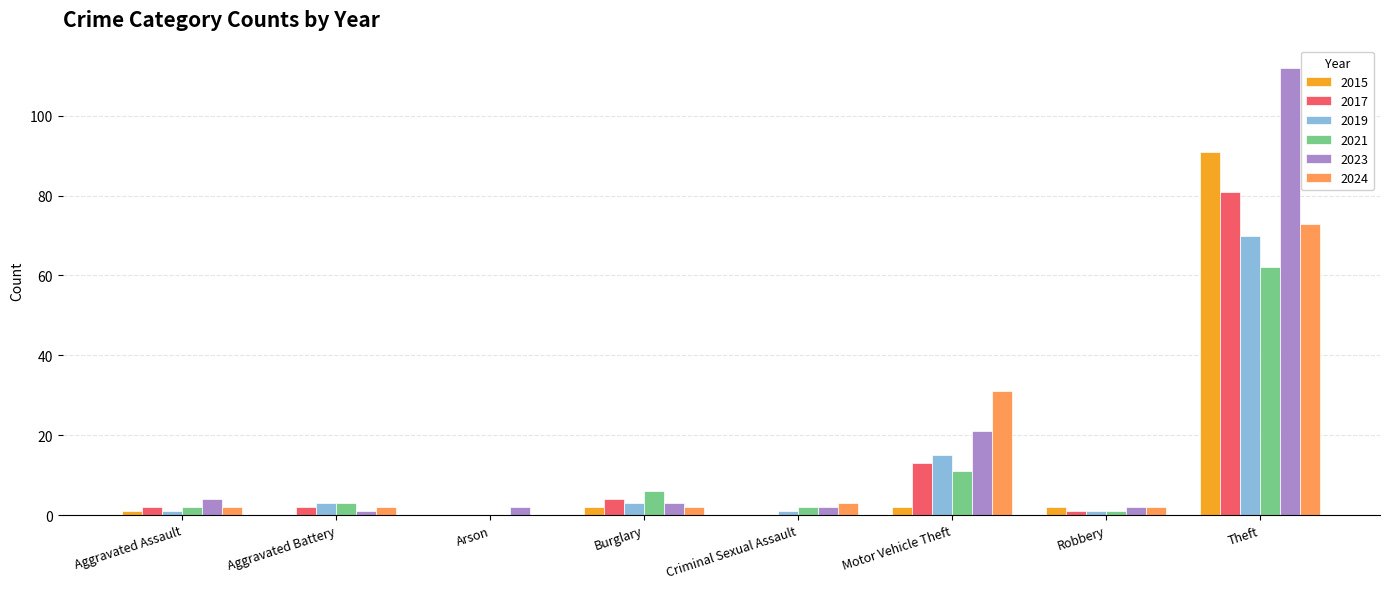

Reading left to right, what are all the values shown in this chart?

2015: Aggravated Assault=1	Aggravated Battery=0	Arson=0	Burglary=2	Criminal Sexual Assault=0	Motor Vehicle Theft=2	Robbery=2	Theft=91
2017: Aggravated Assault=2	Aggravated Battery=2	Arson=0	Burglary=4	Criminal Sexual Assault=0	Motor Vehicle Theft=13	Robbery=1	Theft=81
2019: Aggravated Assault=1	Aggravated Battery=3	Arson=0	Burglary=3	Criminal Sexual Assault=1	Motor Vehicle Theft=15	Robbery=1	Theft=70
2021: Aggravated Assault=2	Aggravated Battery=3	Arson=0	Burglary=6	Criminal Sexual Assault=2	Motor Vehicle Theft=11	Robbery=1	Theft=62
2023: Aggravated Assault=4	Aggravated Battery=1	Arson=2	Burglary=3	Criminal Sexual Assault=2	Motor Vehicle Theft=21	Robbery=2	Theft=112
2024: Aggravated Assault=2	Aggravated Battery=2	Arson=0	Burglary=2	Criminal Sexual Assault=3	Motor Vehicle Theft=31	Robbery=2	Theft=73